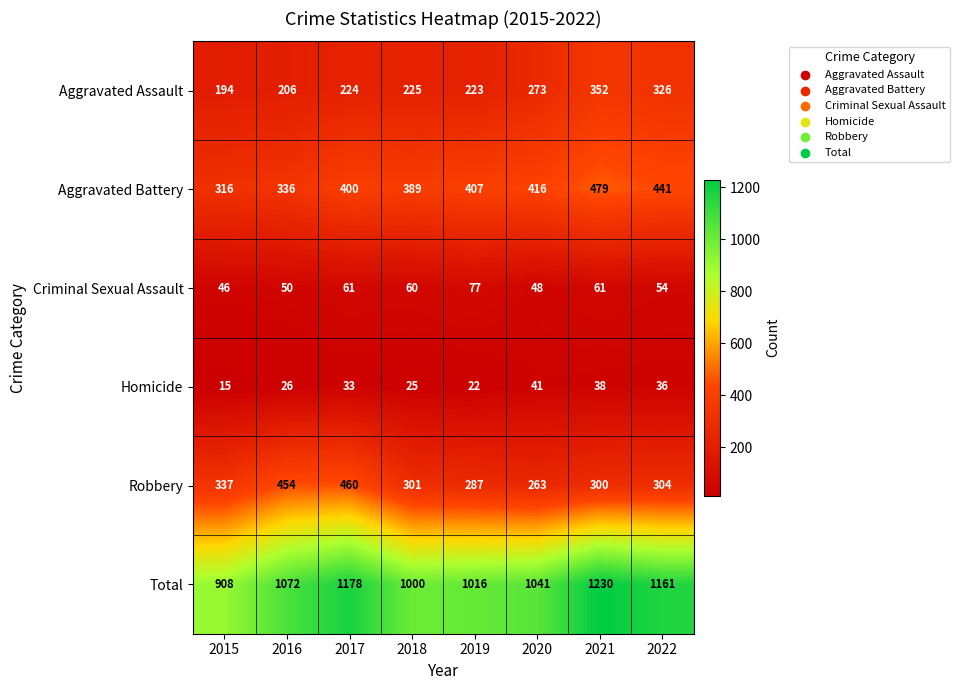

What value does the Total series have at 2017, to the nearest 10?

1180